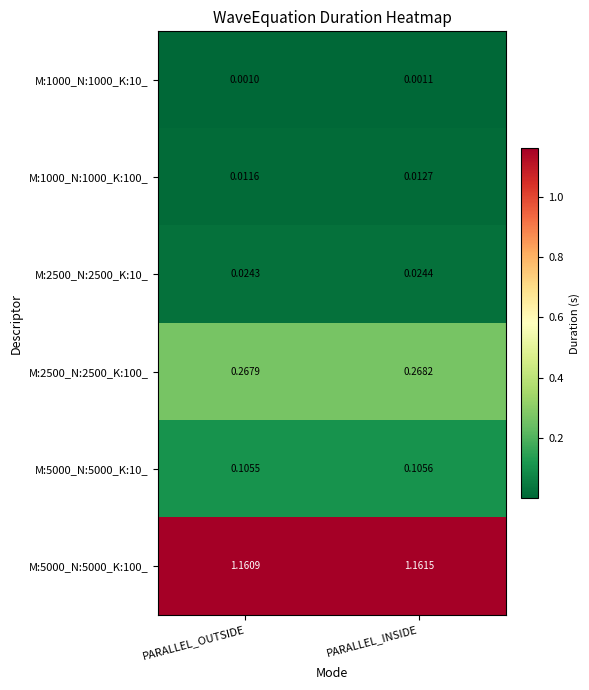

At which label is M:1000_N:1000_K:100_ closest to 0?

PARALLEL_OUTSIDE